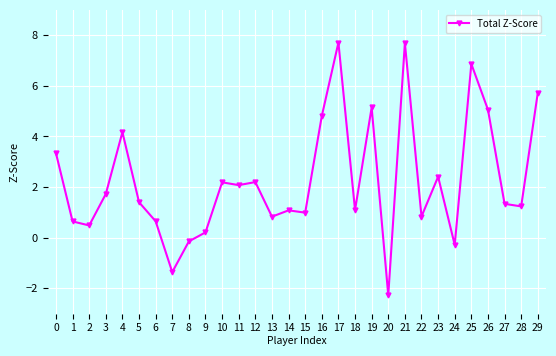

What is the difference between the maximum and minimum values?

10.0